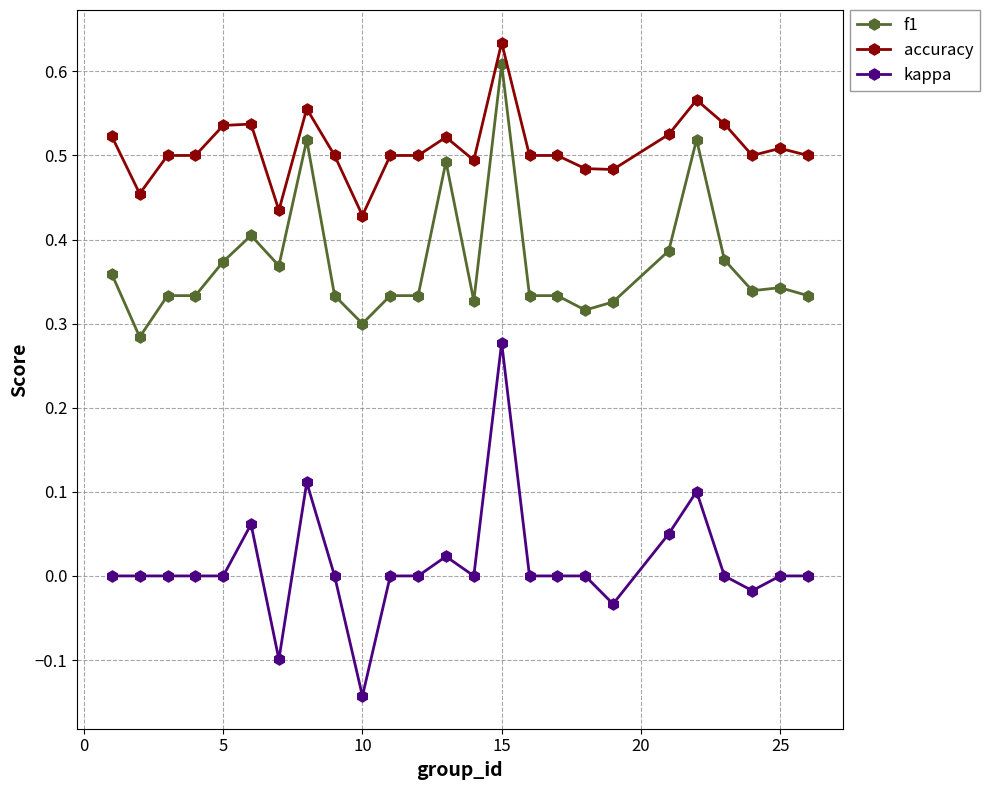

Rank the series by their average value, from lowest to highest.

kappa, f1, accuracy